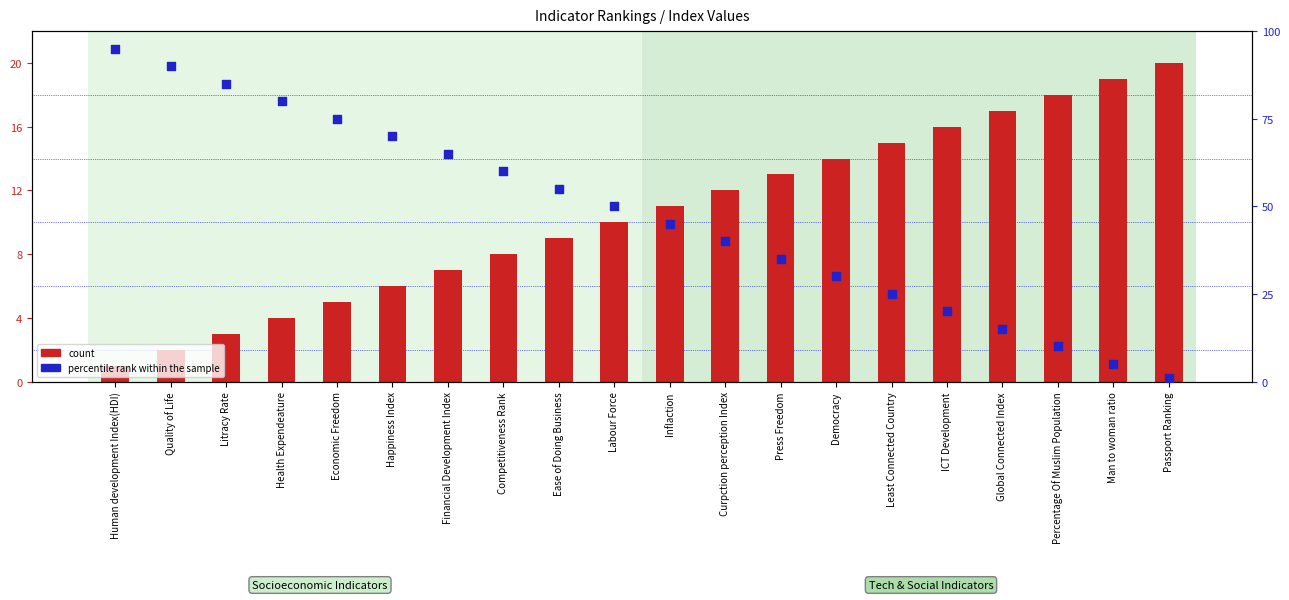

Which series reaches the minimum Y coordinate?

count